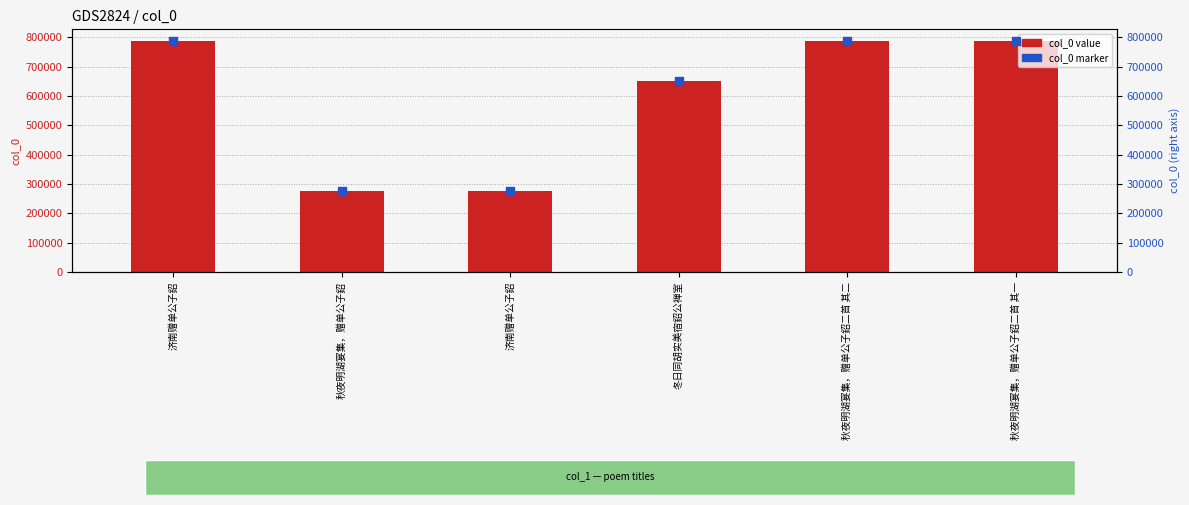

At which category is the sum across all series the highest?

秋夜明湖宴集，赠单公子鉊二首 其二